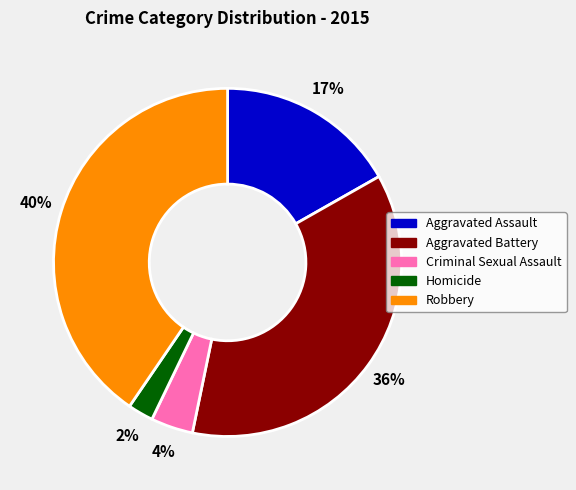

What percentage is the Aggravated Battery slice, to the nearest percent?

36%